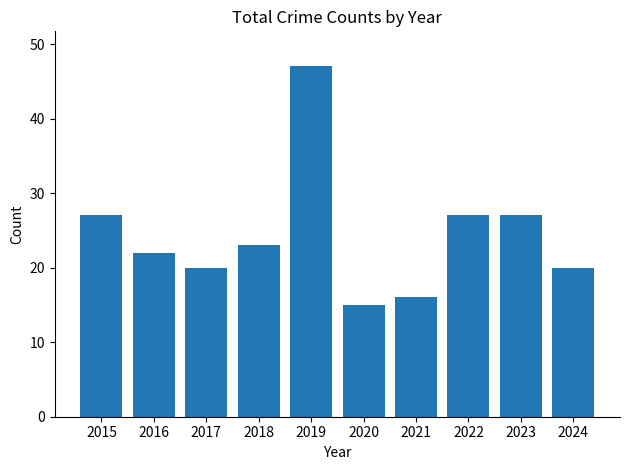

Reading left to right, what are all the values shown in this chart?

2015=27	2016=22	2017=20	2018=23	2019=47	2020=15	2021=16	2022=27	2023=27	2024=20